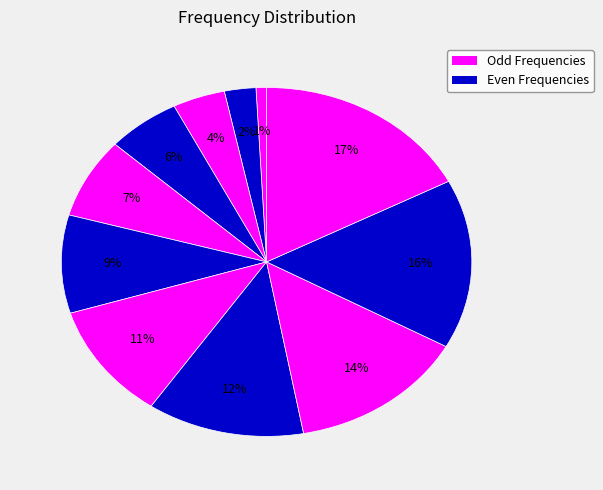

Rank the categories by value from lowest to highest.

50 Hz, 150 Hz, 250 Hz, 350 Hz, 450 Hz, 550 Hz, 650 Hz, 750 Hz, 850 Hz, 950 Hz, 1050 Hz